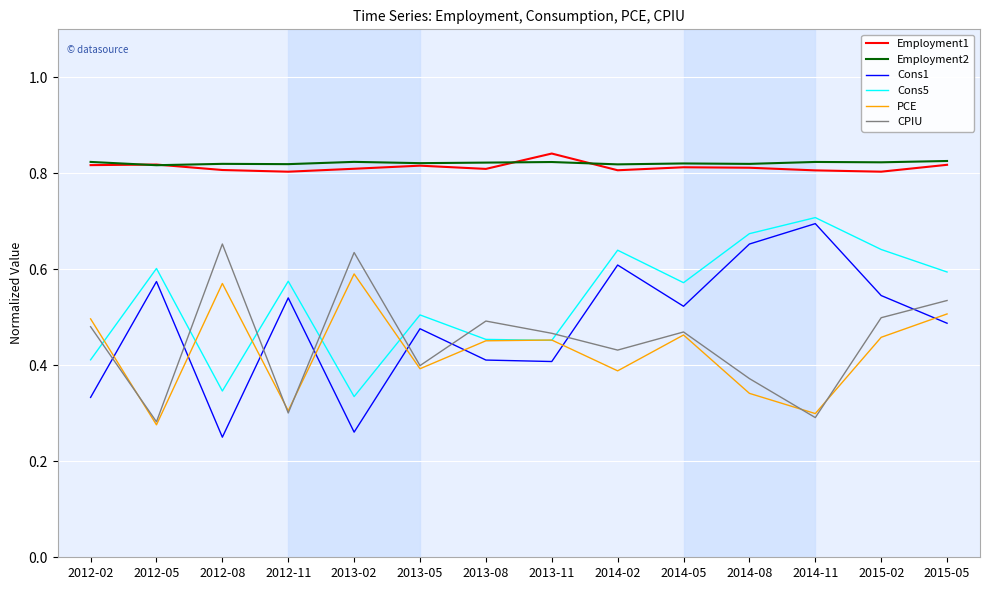

Is the value of Employment1 at 2015-05 greater than the value of Cons5 at 2012-05?

Yes